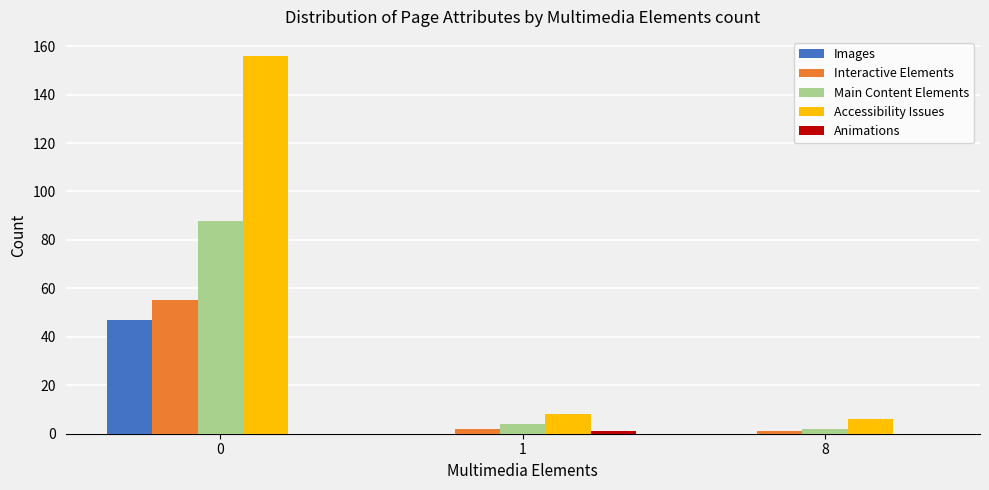

Is the value of Main Content Elements at 1 greater than the value of Interactive Elements at 8?

Yes